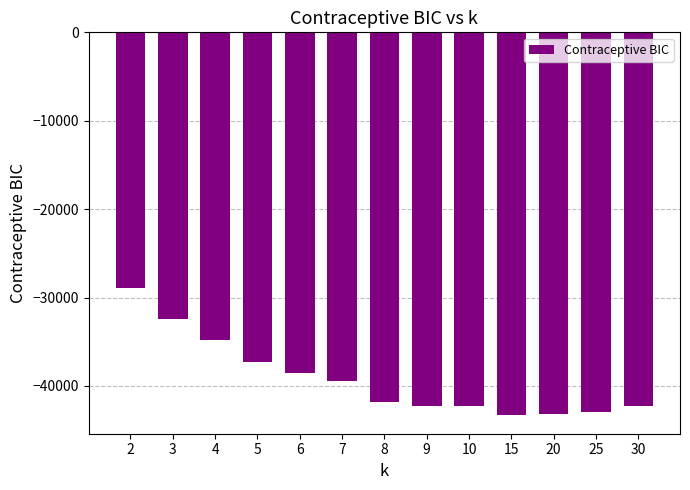

The value at 8 is -41848.9. True or false?

True